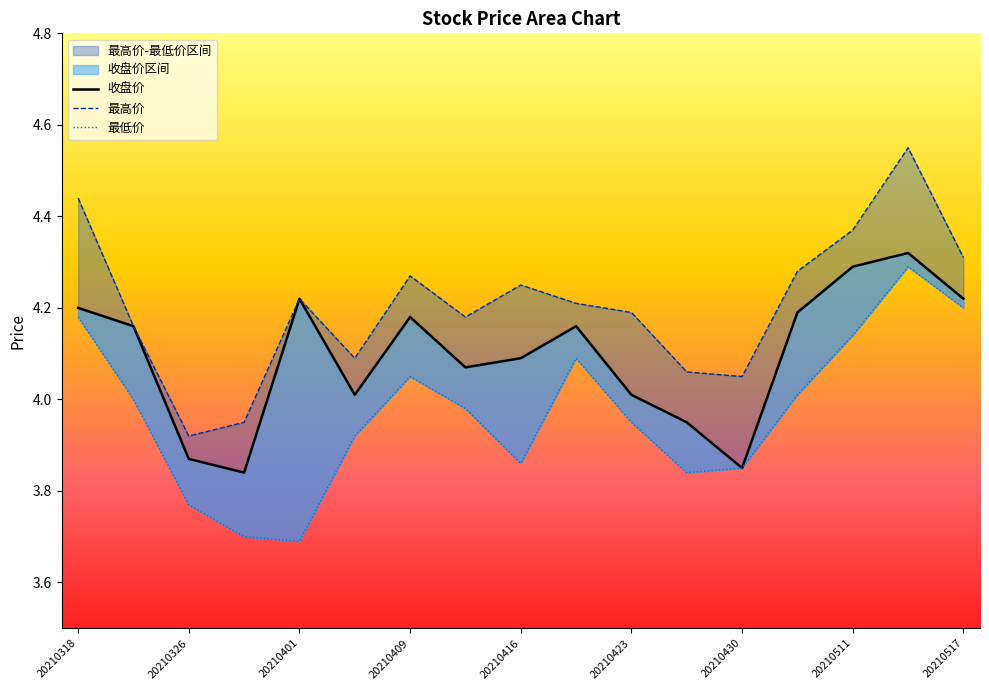

Reading left to right, what are all the values shown in this chart?

收盘价: 4.2	4.2	3.9	3.8	4.2	4.0	4.2	4.1	4.1	4.2	4.0	4.0	3.9	4.2	4.3	4.3	4.2
最高价: 4.4	4.2	3.9	4.0	4.2	4.1	4.3	4.2	4.2	4.2	4.2	4.1	4.0	4.3	4.4	4.5	4.3
最低价: 4.2	4.0	3.8	3.7	3.7	3.9	4.0	4.0	3.9	4.1	4.0	3.8	3.9	4.0	4.1	4.3	4.2